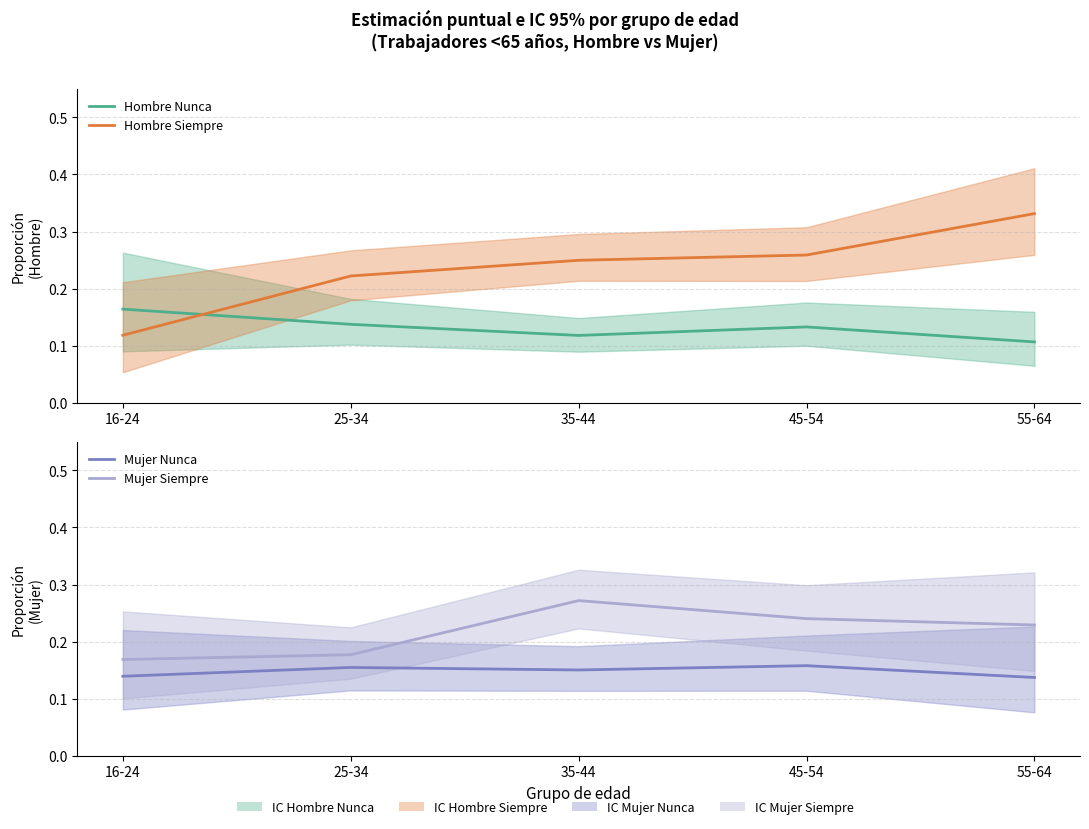

Count the Mujer Nunca values in the range 0 to 1.

5